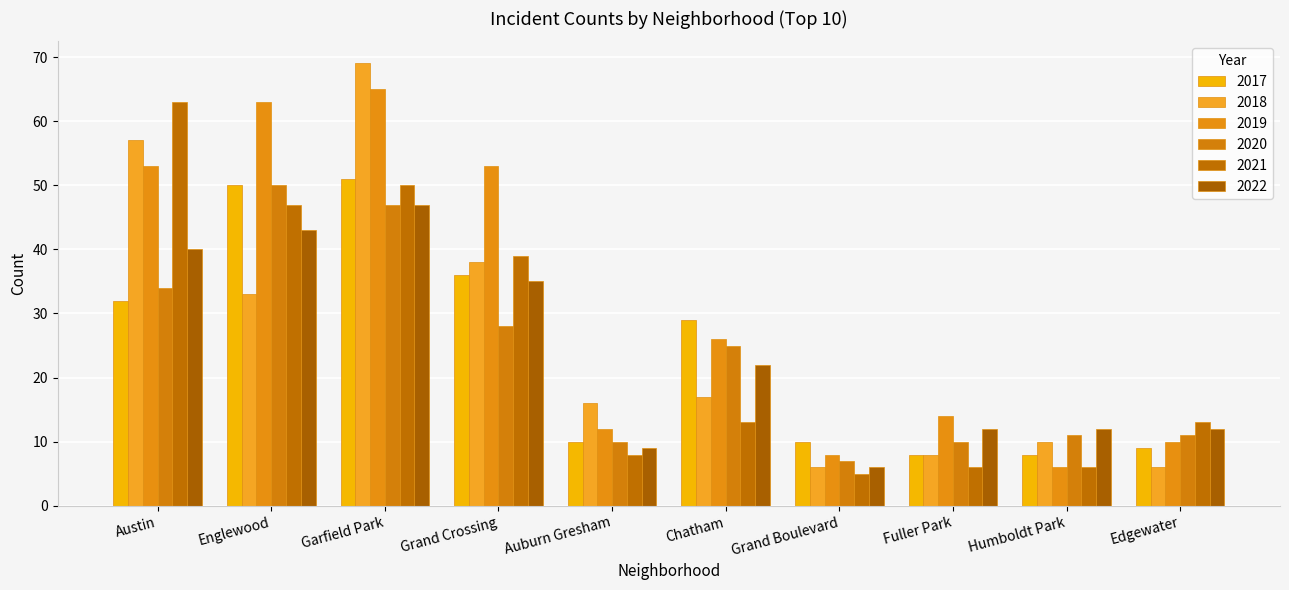

How many groups of bars are there?

10